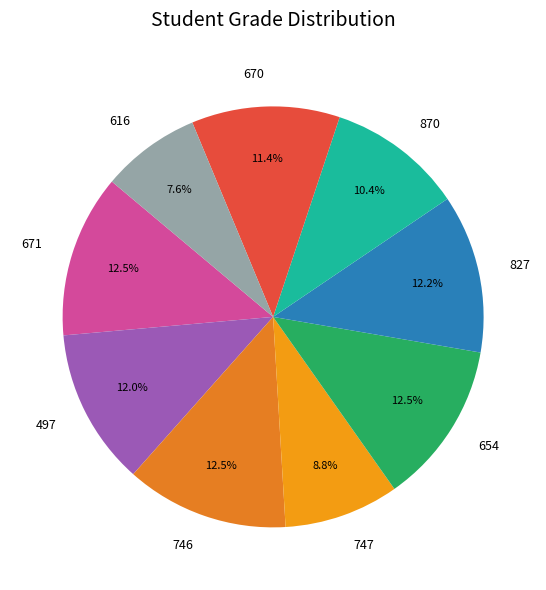

What is the smallest slice in the pie chart?

616